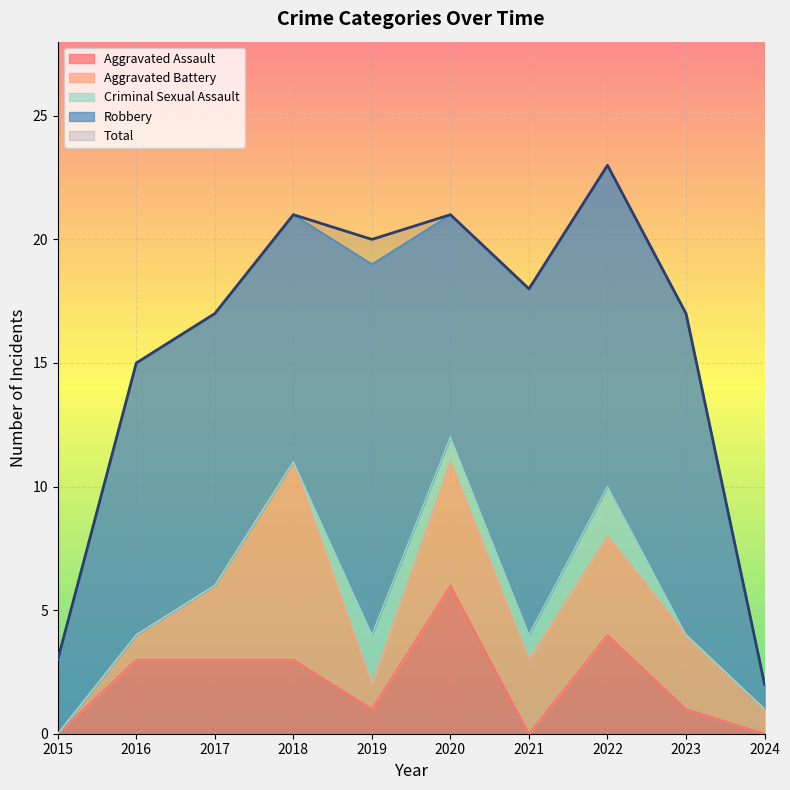

True or false: Robbery and Criminal Sexual Assault intersect in this chart.

False